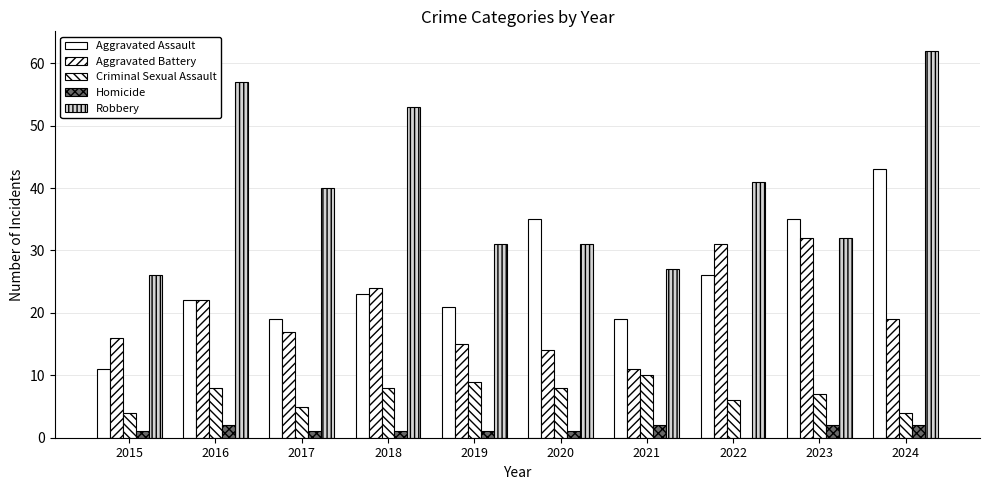

What is the sum of all Criminal Sexual Assault values?

69